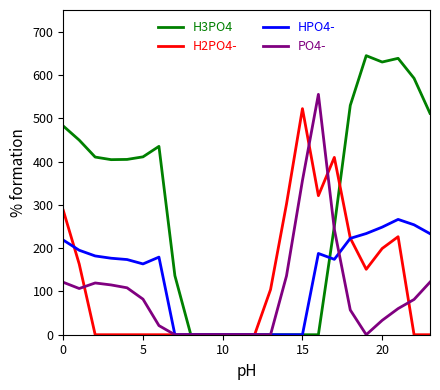

Which series has the largest range (max minus min)?

H3PO4